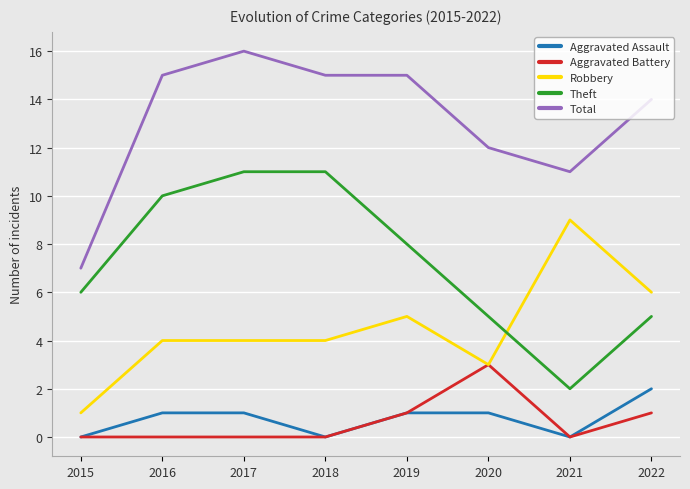

Read the Total value at 2022.

14